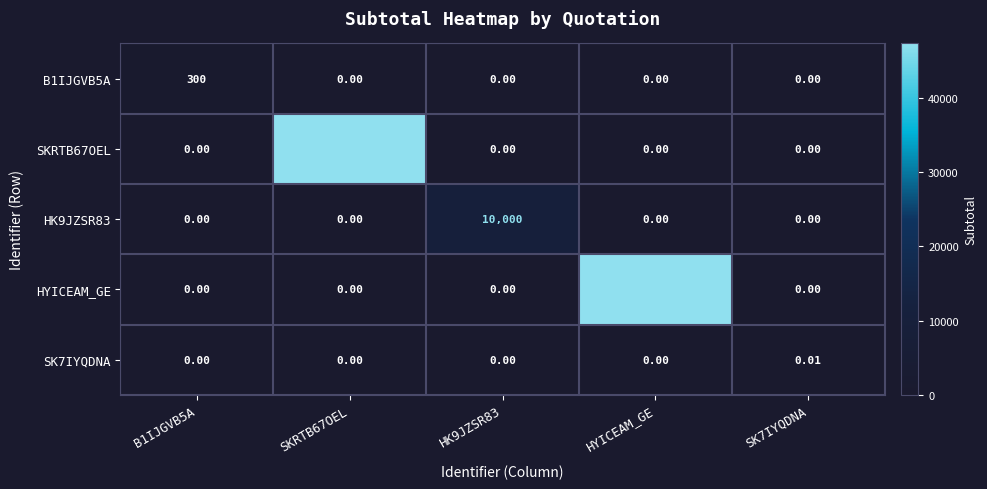

Between B1IJGVB5A and HYICEAM_GE, which series saw the biggest shift?

HYICEAM_GE